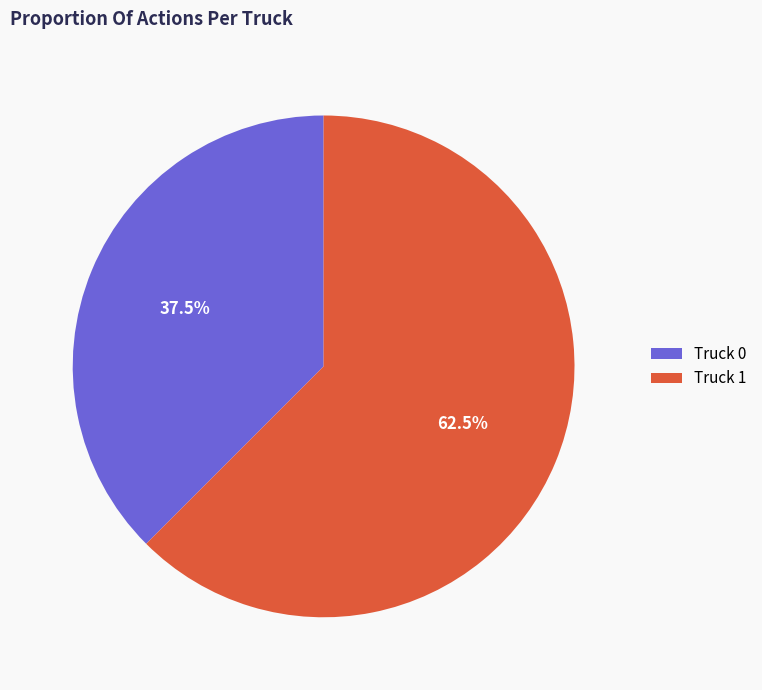

What is the total percentage of Truck 0 and Truck 1?

100.0%